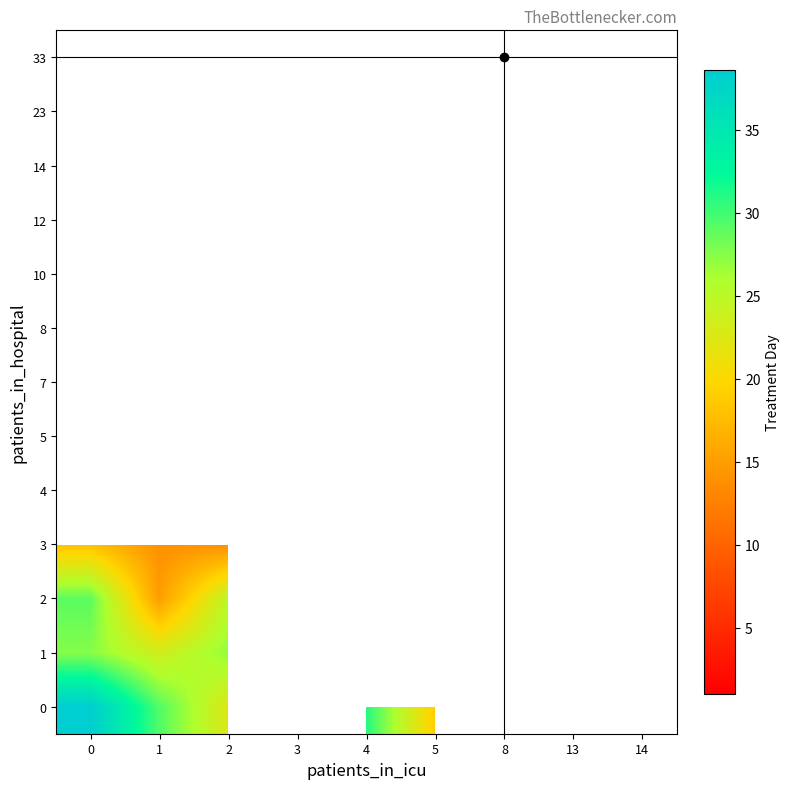

What is the greatest value displayed?

38.6